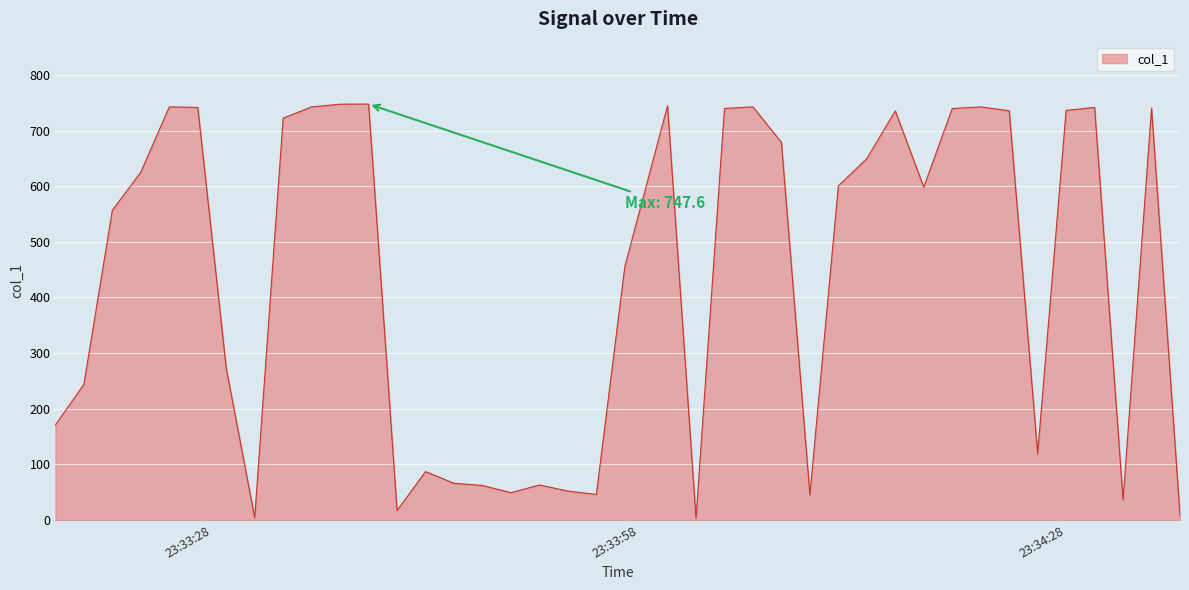

What is the difference between the maximum and minimum values?

744.6